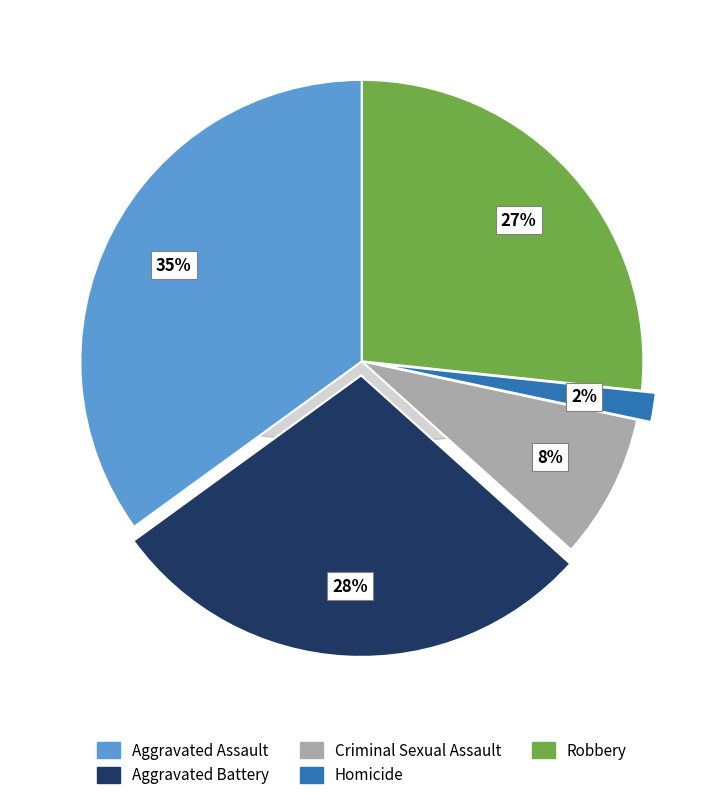

What is the ratio of the value at Criminal Sexual Assault to the value at Robbery?

0.3